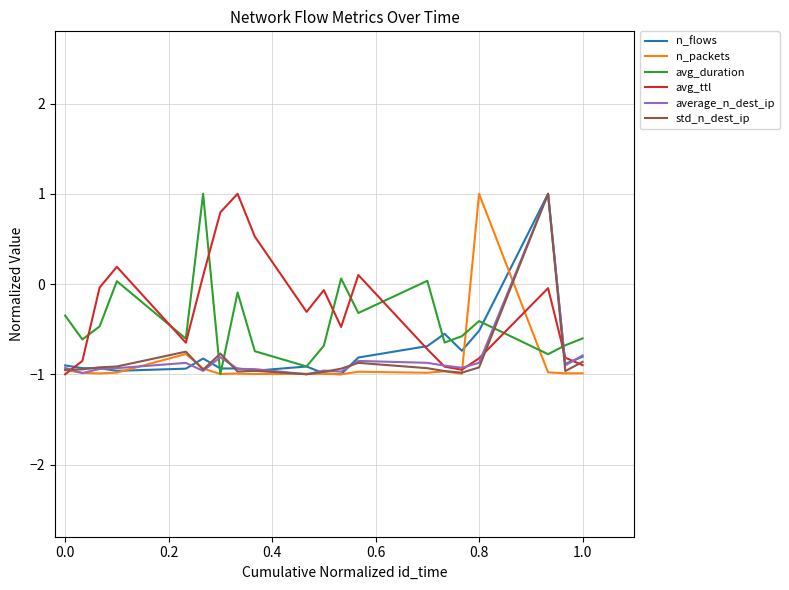

What is the minimum value shown in the chart?

-1.0